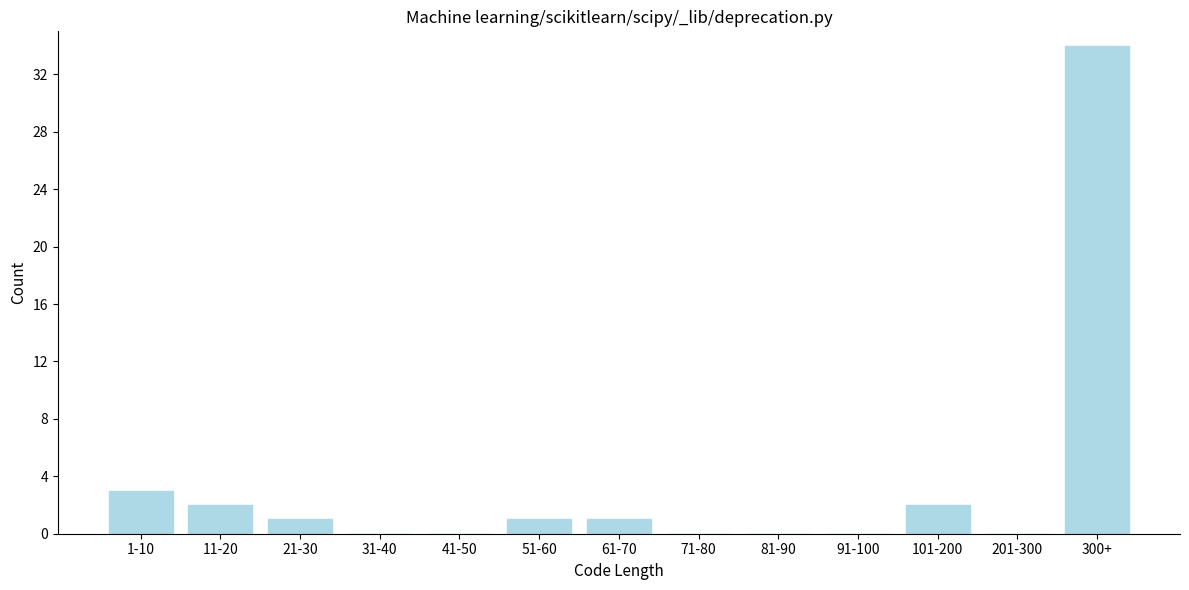

Reading right to left, transcribe all the data shown in this chart.

300+=34	201-300=0	101-200=2	91-100=0	81-90=0	71-80=0	61-70=1	51-60=1	41-50=0	31-40=0	21-30=1	11-20=2	1-10=3